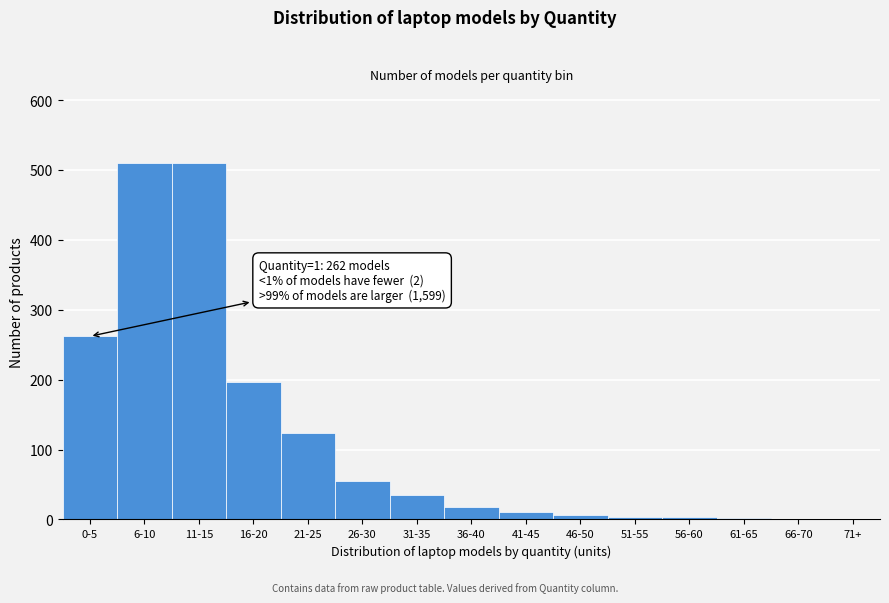

At which label is the value closest to 255?

0-5